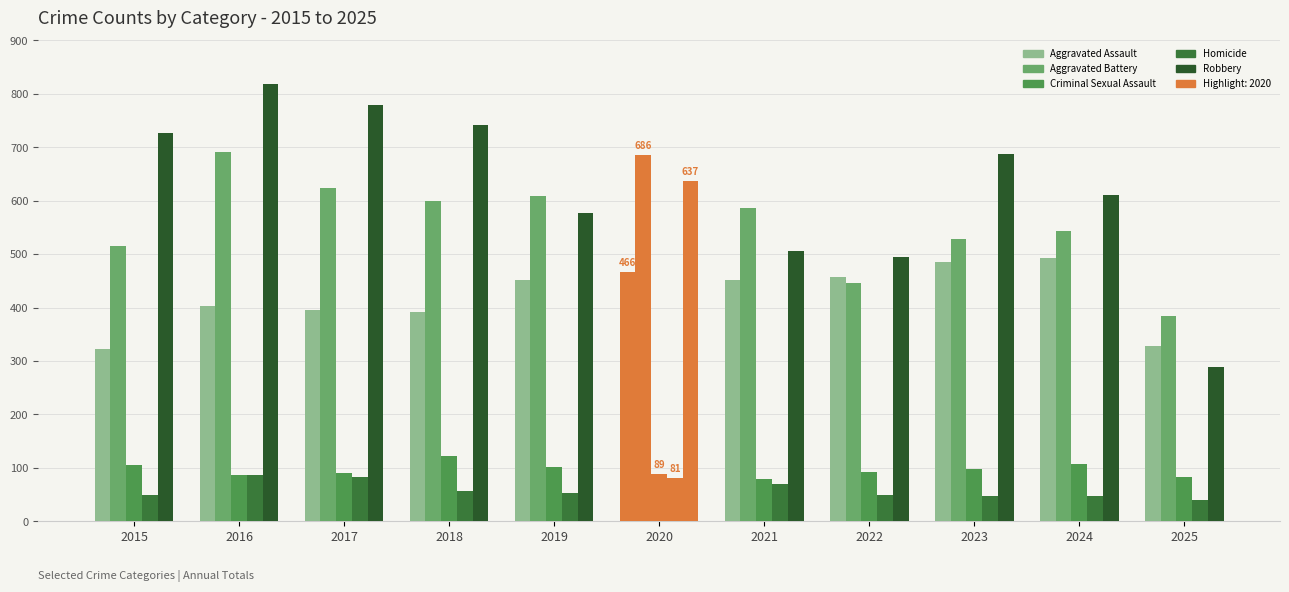

Does the chart contain any negative values?

No